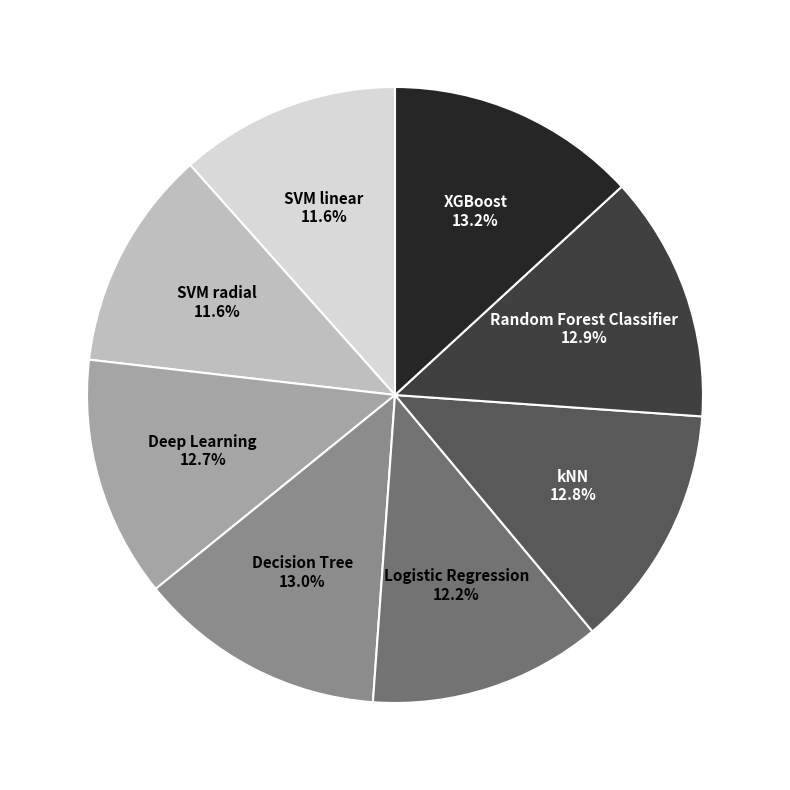

Is there a majority slice in this chart?

No